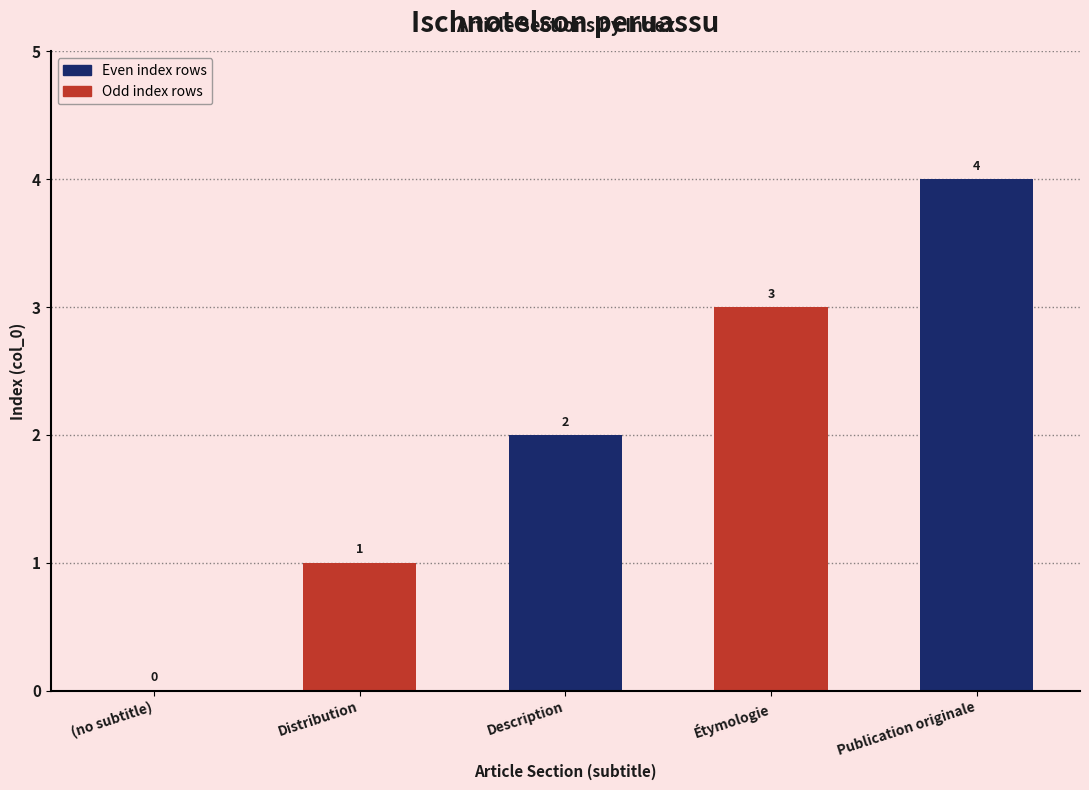

True or false: the data shows 1 at Description.

False